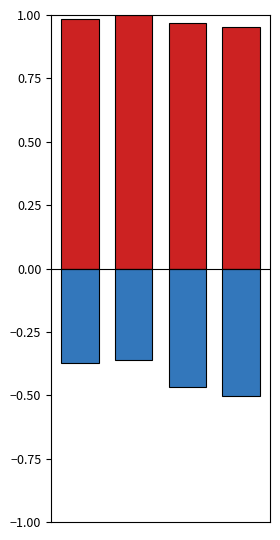

What is the value of the Poverty bar at the 3rd from the left?

-0.5